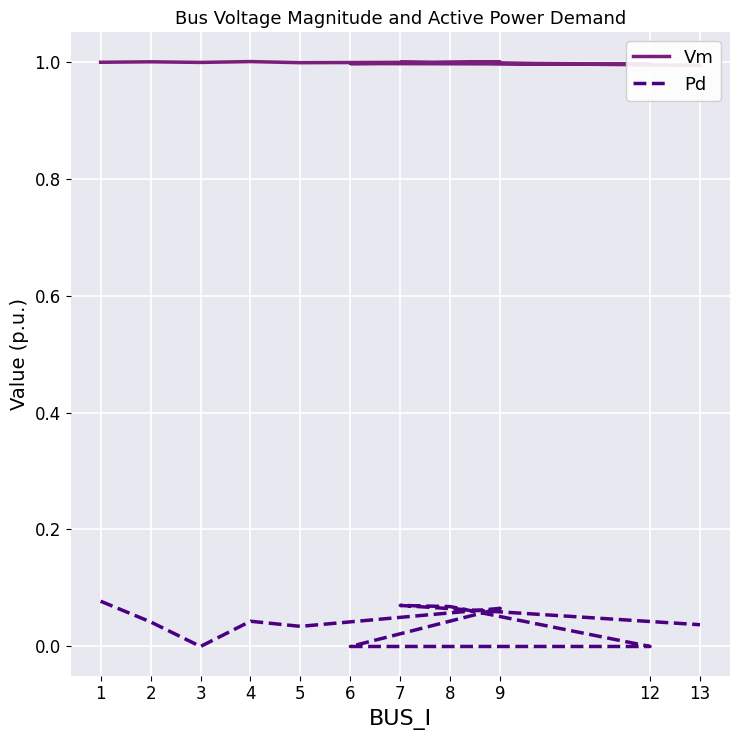

Reading left to right, what are all the values shown in this chart?

Vm: 1=1.0	2=1.0	3=1.0	4=1.0	5=1.0	9=1.0	6=1.0	12=1.0	8=1.0	7=1.0	13=1.0
Pd: 1=0.1	2=0.0	3=0.0	4=0.0	5=0.0	9=0.1	6=0.0	12=0.0	8=0.1	7=0.1	13=0.0